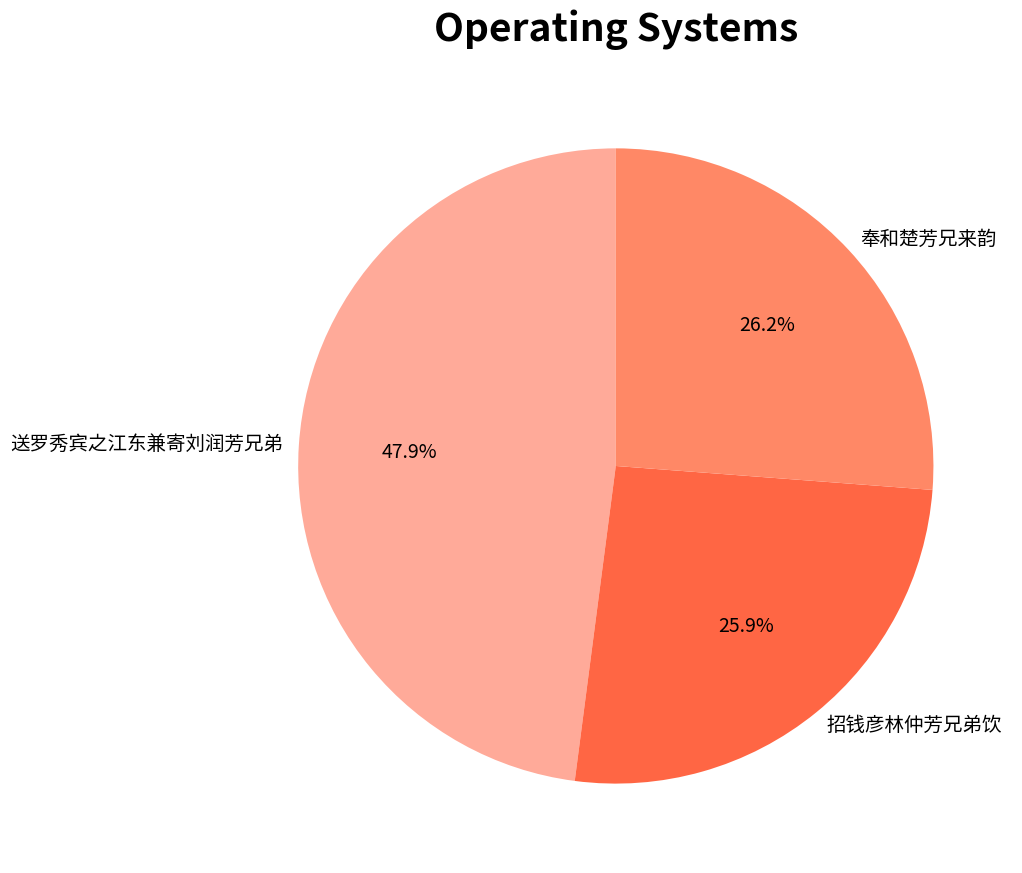

To the nearest percent, what percentage of the pie is 奉和楚芳兄来韵?

26%